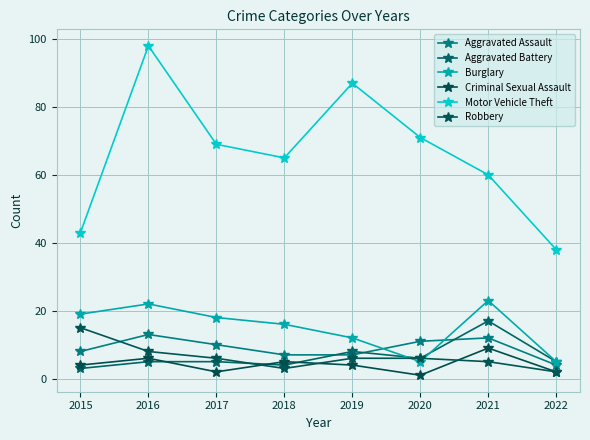

At which category is the sum across all series the highest?

2016